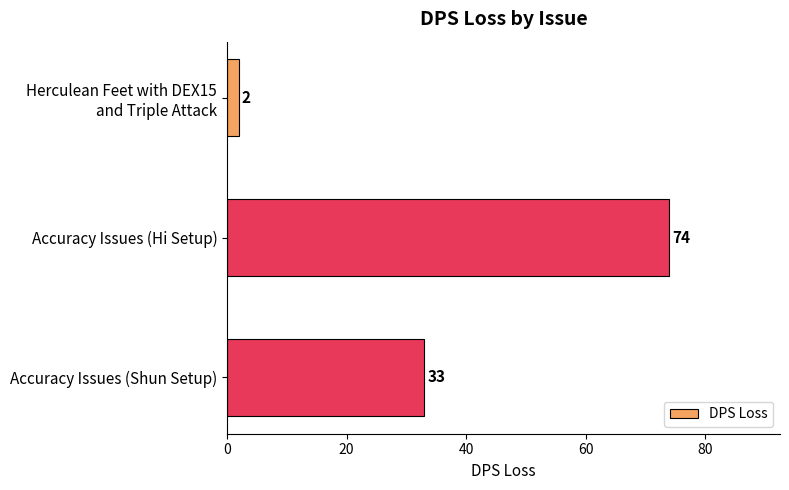

What is the label of the 2nd bar from the top?

Accuracy Issues (Hi Setup)